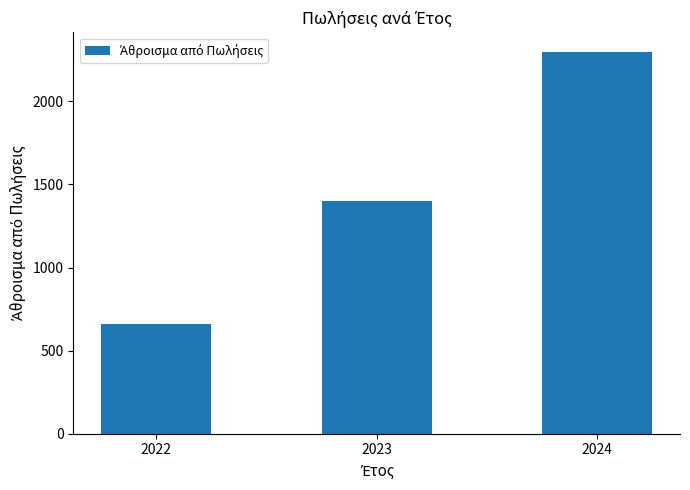

Rank the categories by value from lowest to highest.

2022, 2023, 2024